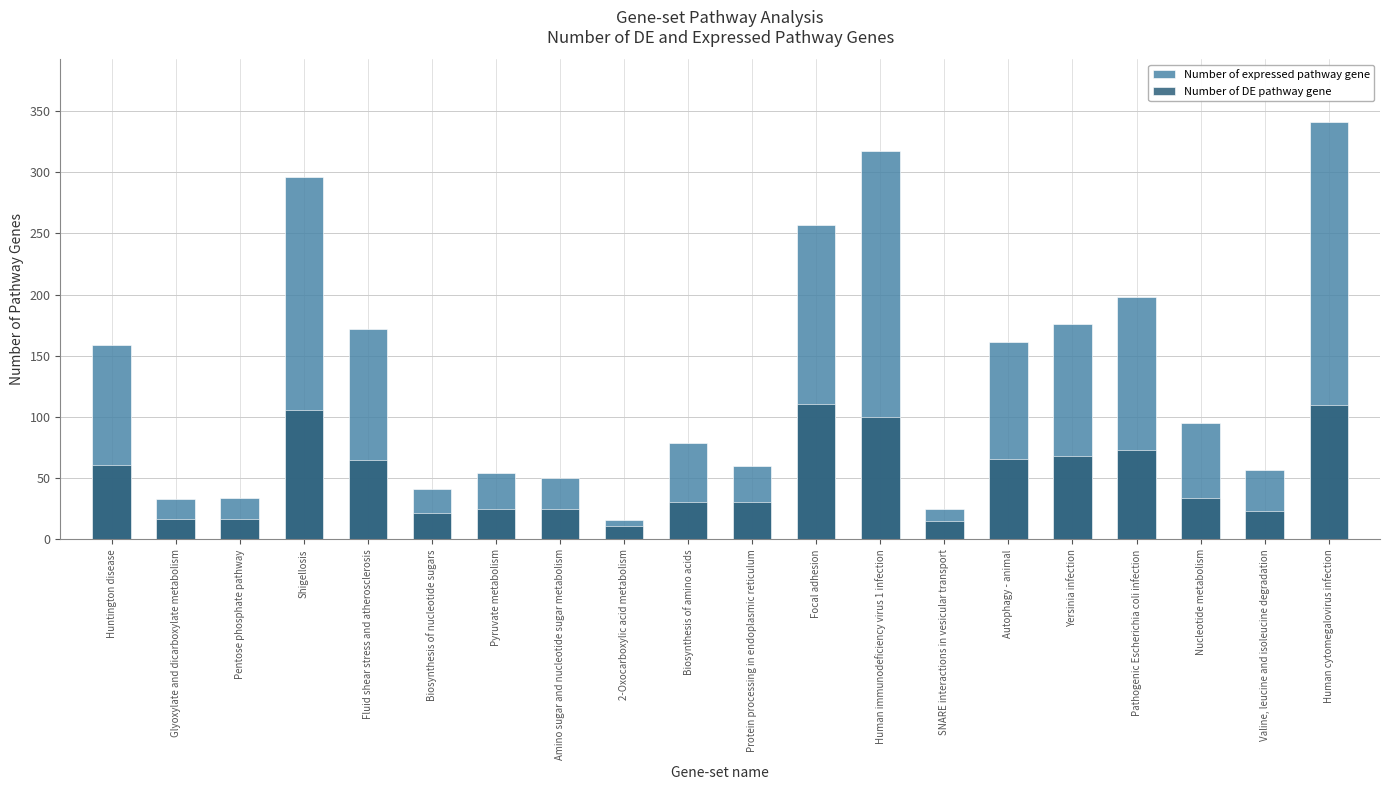

Are the bars horizontal?

No